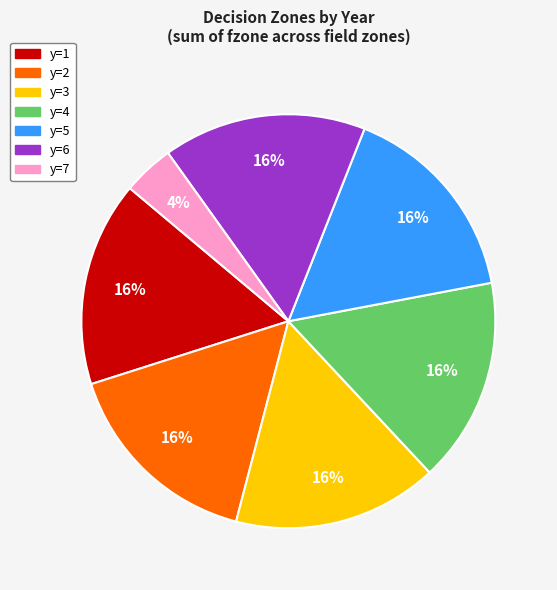

The y=3 slice represents 16% of the pie. True or false?

True